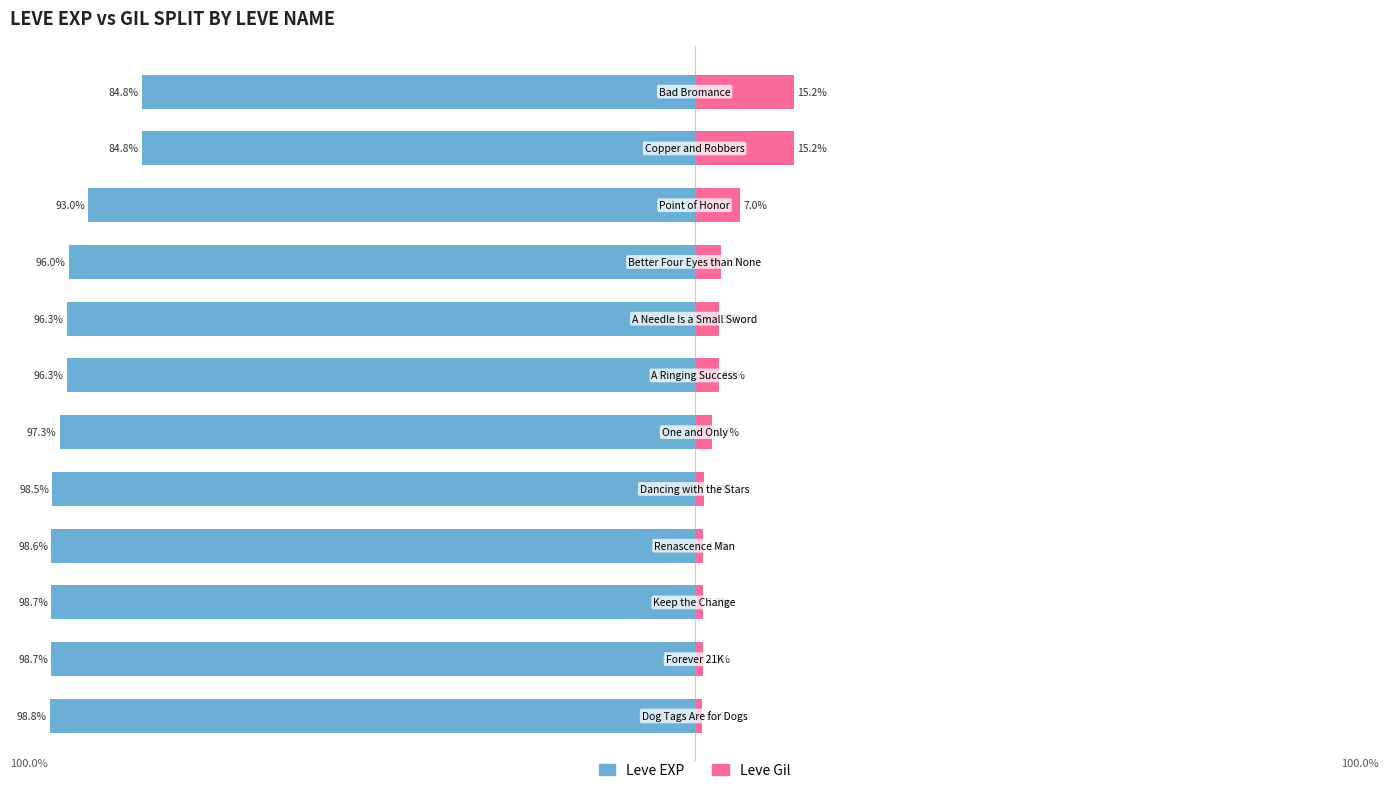

What are all the series names shown in the legend?

Leve EXP, Leve Gil